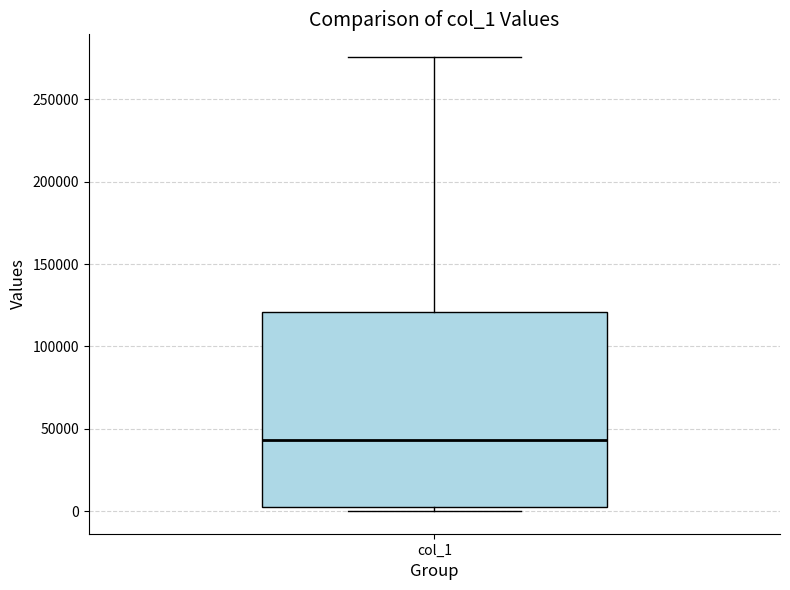

Transcribe this box plot: give where the median line is, the range the box spans, and where the two whiskers end, as read against the y-axis. The values are not printed on the chart, so give them approximately, as read against the axis.

median 45000, box 0 to 120000, whiskers 0 (just below the box's lower edge) to 275000